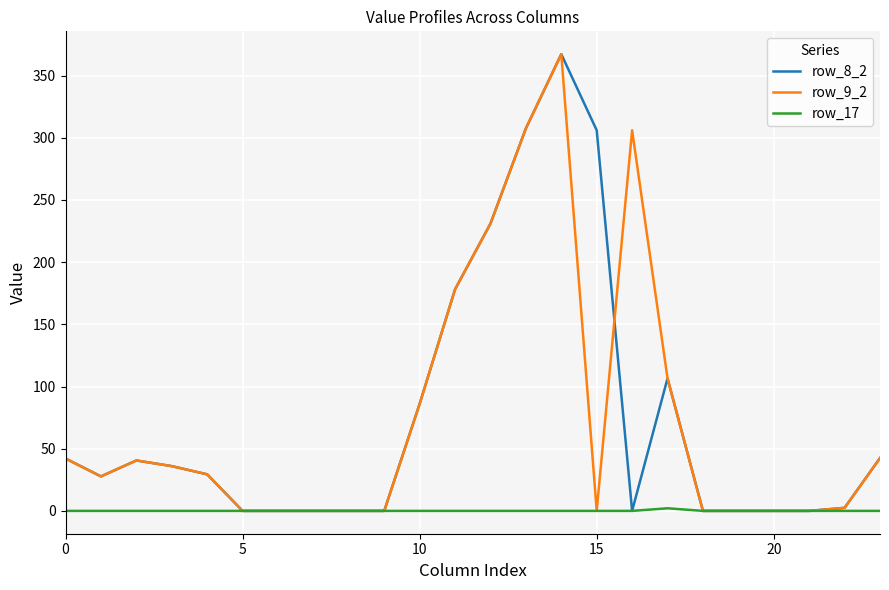

What is the maximum value for row_8_2?

367.2